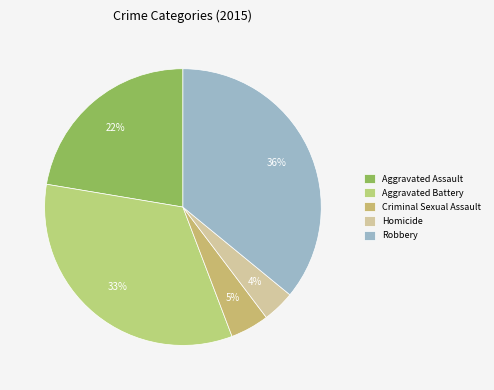

Count the number of slices in the pie.

5